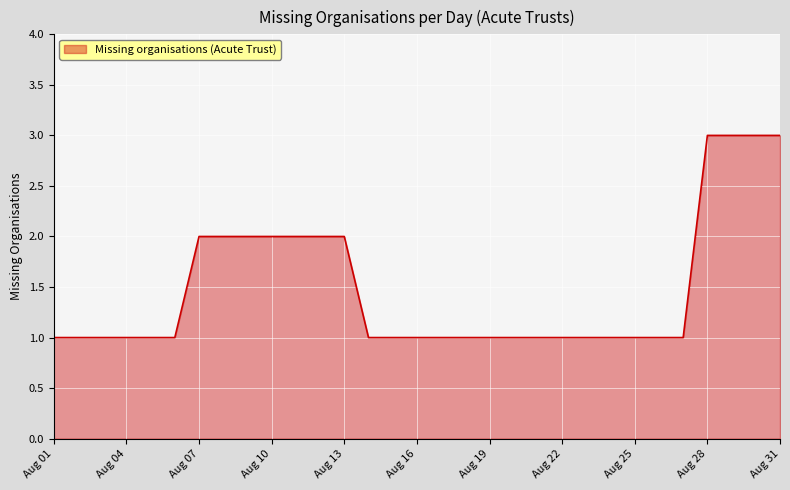

What is the maximum value shown in the chart?

3